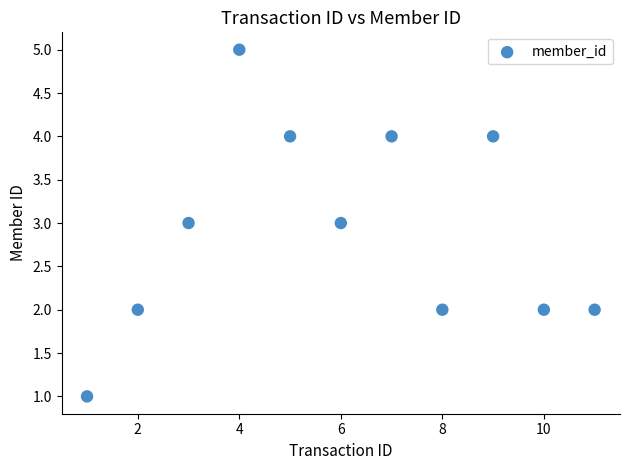

What is the average X value?

6